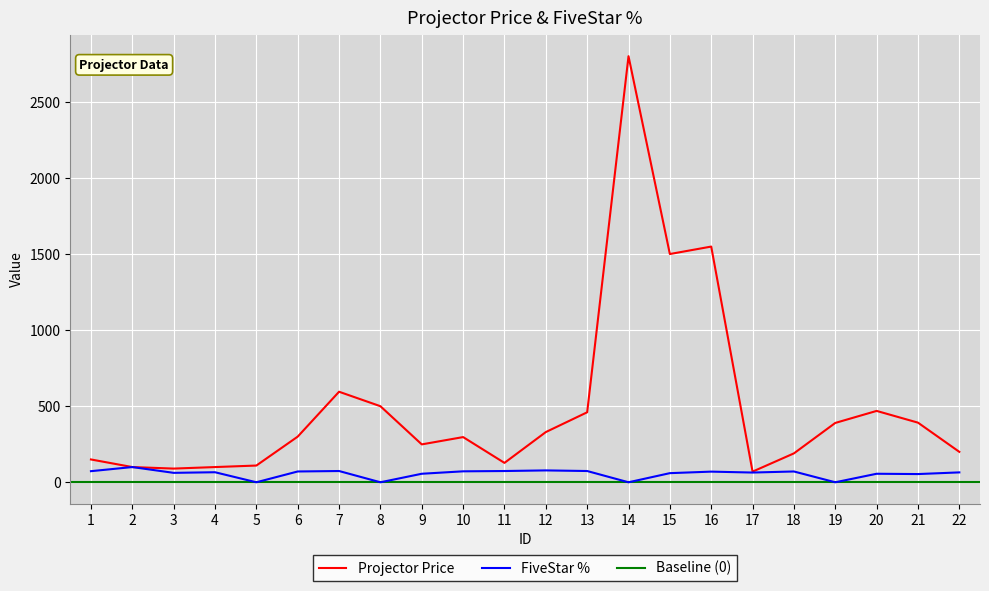

How many values in FiveStar % are above zero?

18